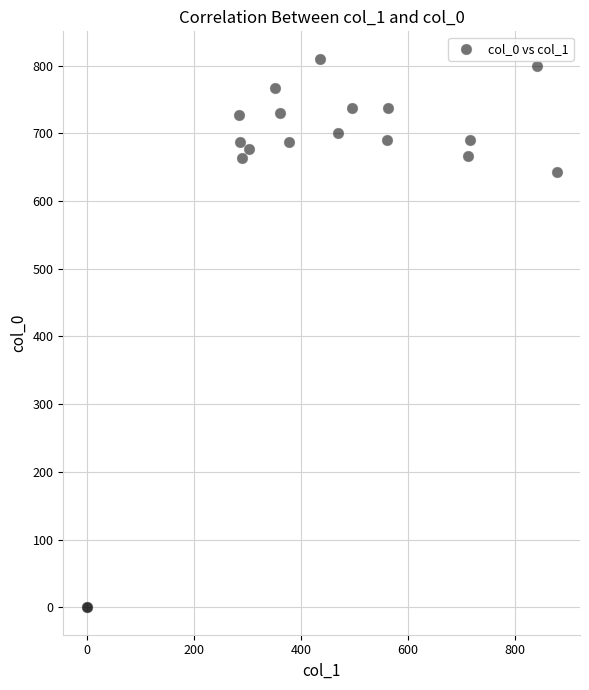

What Y value in the scatter plot is closest to 405?

643.3